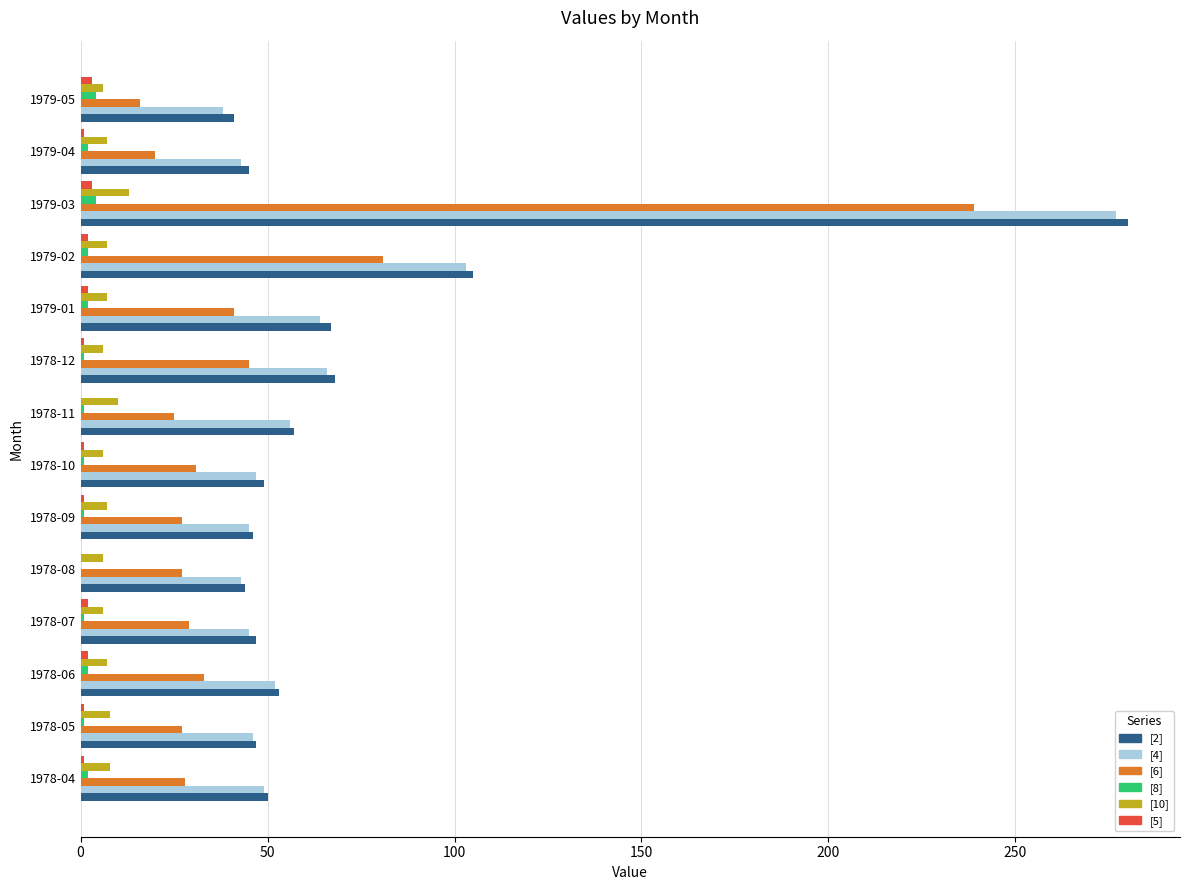

What is the greatest value displayed?

280